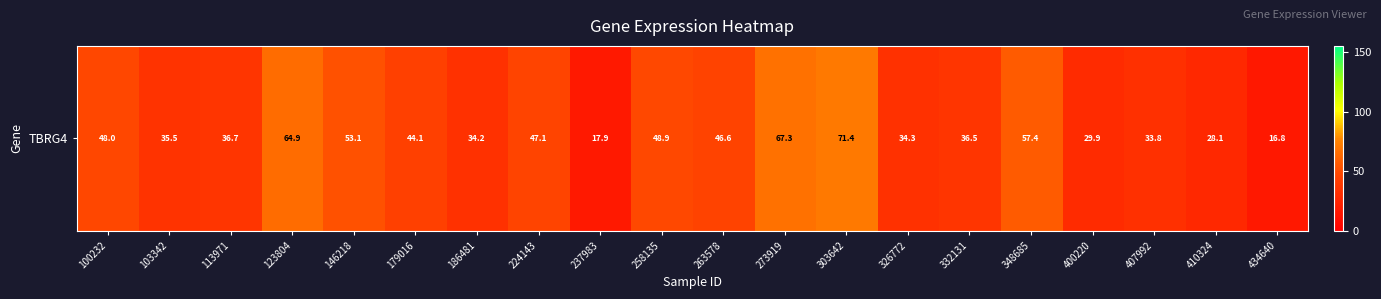

Approximately how many times larger is the value at 258135 compared to 400220?

1.6